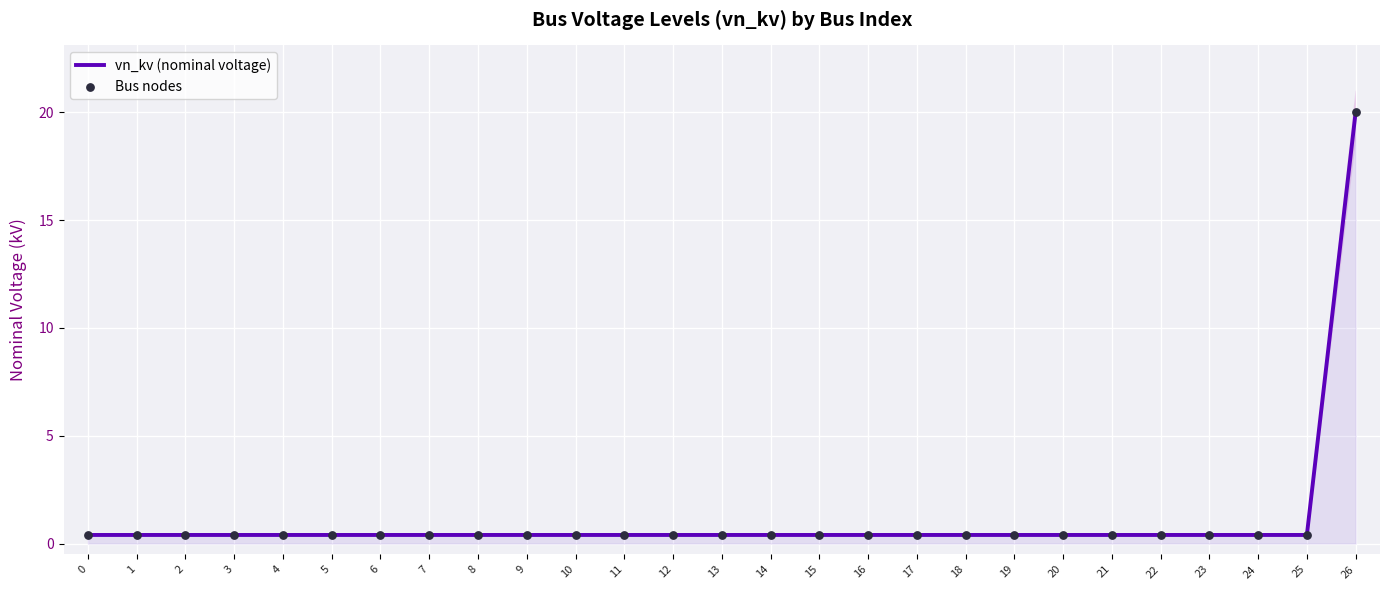

At how many categories does at least one series exceed 7?

1